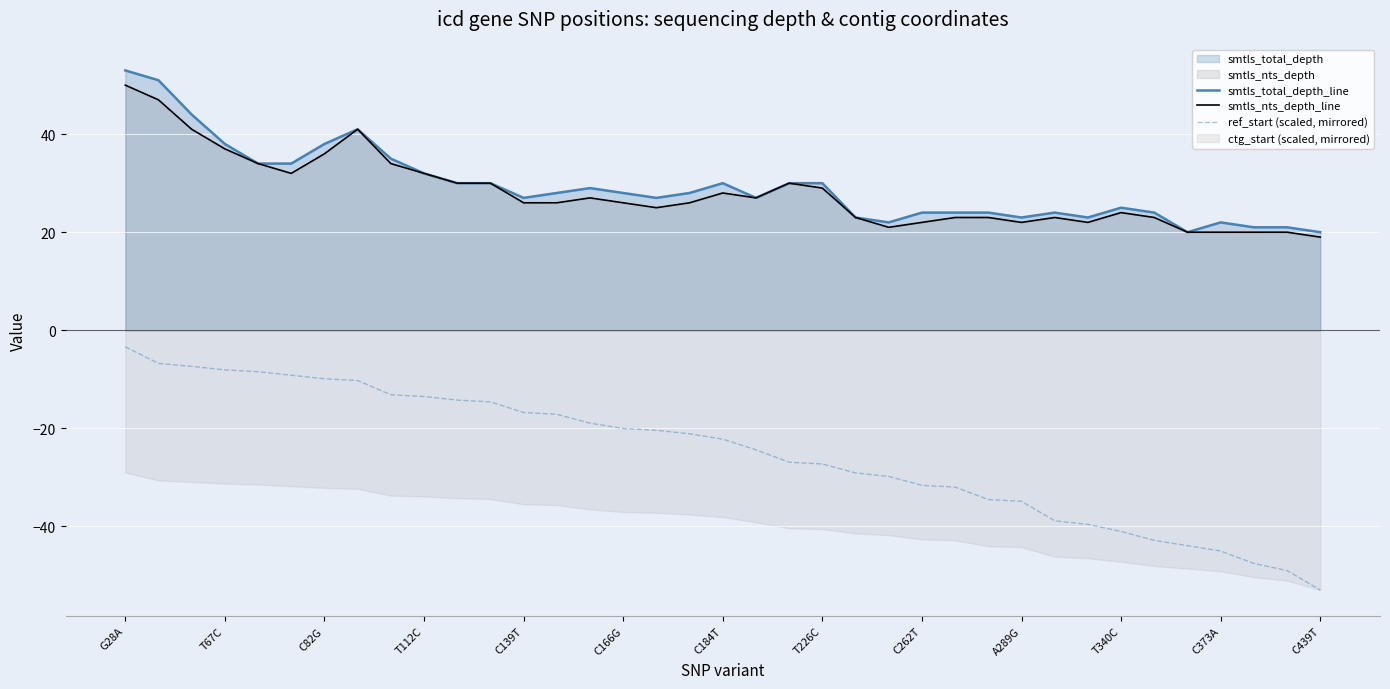

Reading left to right, what are all the values shown in this chart?

smtls_total_depth_line: 53.0	51.0	44.0	38.0	34.0	34.0	38.0	41.0	35.0	32.0	30.0	30.0	27.0	28.0	29.0	28.0	27.0	28.0	30.0	27.0	30.0	30.0	23.0	22.0	24.0	24.0	24.0	23.0	24.0	23.0	25.0	24.0	20.0	22.0	21.0	21.0	20.0
smtls_nts_depth_line: 50.0	47.0	41.0	37.0	34.0	32.0	36.0	41.0	34.0	32.0	30.0	30.0	26.0	26.0	27.0	26.0	25.0	26.0	28.0	27.0	30.0	29.0	23.0	21.0	22.0	23.0	23.0	22.0	23.0	22.0	24.0	23.0	20.0	20.0	20.0	20.0	19.0
ref_start (scaled, mirrored): -3.4	-6.8	-7.4	-8.1	-8.5	-9.2	-9.9	-10.3	-13.2	-13.5	-14.2	-14.6	-16.8	-17.1	-19.0	-20.0	-20.4	-21.1	-22.2	-24.4	-26.9	-27.3	-29.1	-29.8	-31.6	-32.0	-34.5	-34.9	-38.9	-39.6	-41.0	-42.9	-43.9	-45.0	-47.6	-49.0	-53.0